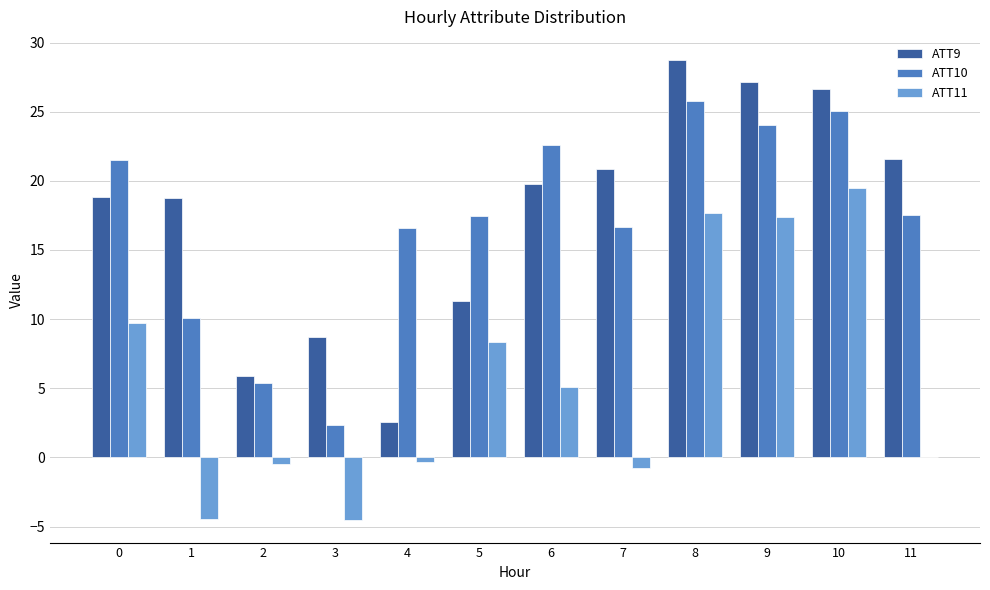

What is the greatest value displayed?

28.8